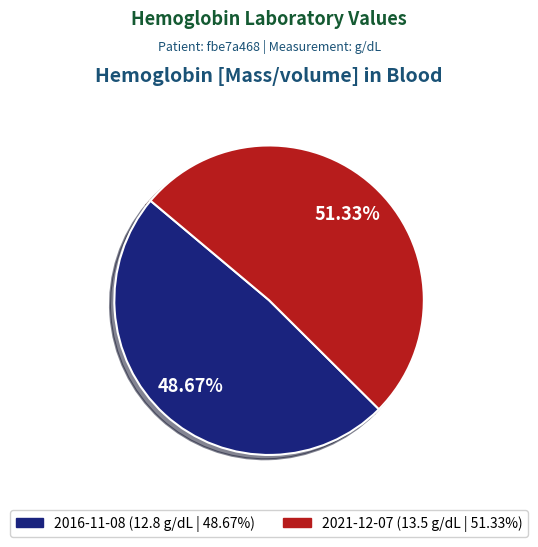

How many segments does this pie chart have?

2